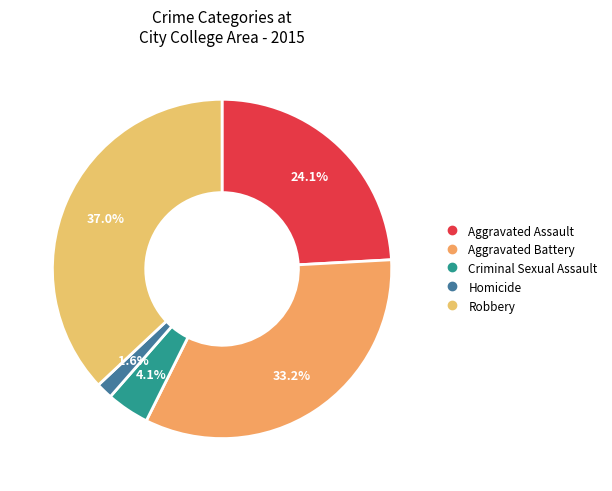

Between Criminal Sexual Assault and Homicide, which is larger?

Criminal Sexual Assault